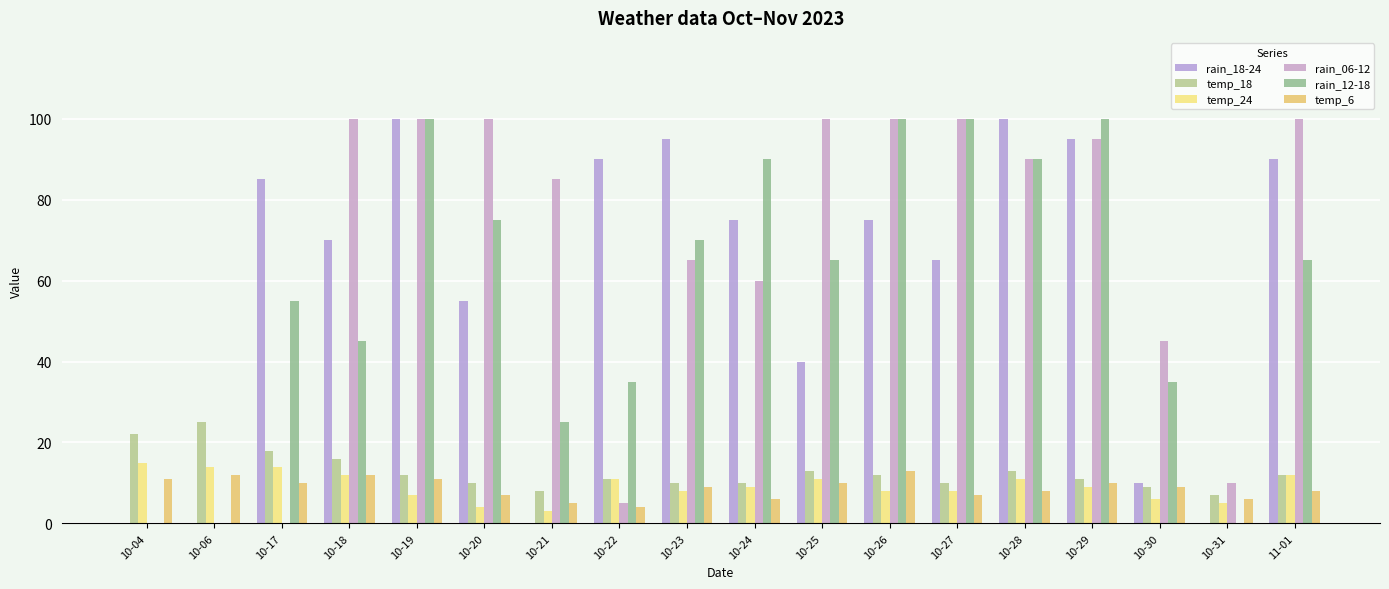

What is the greatest value displayed?

100